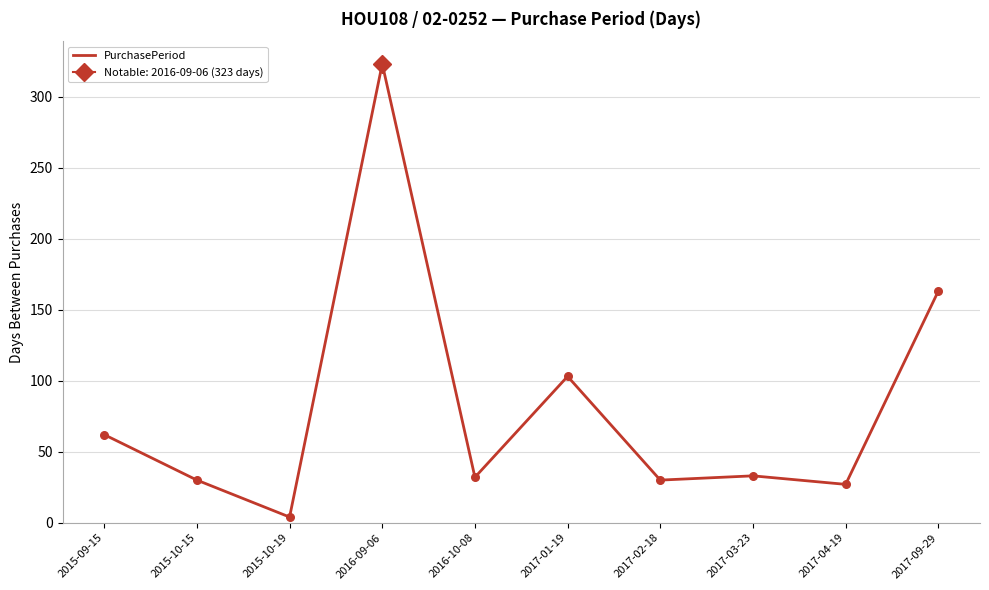

Between 2017-04-19 and 2017-03-23, which is larger?

2017-03-23